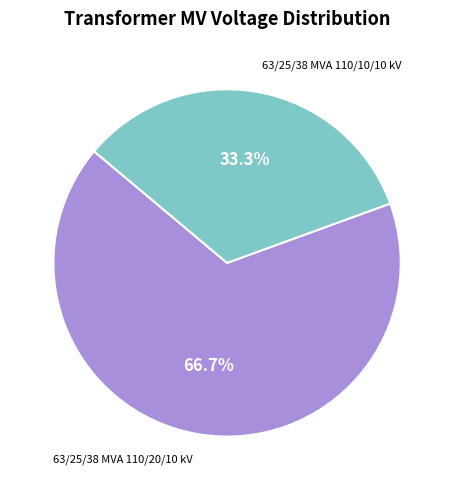

Is there a majority slice in this chart?

Yes